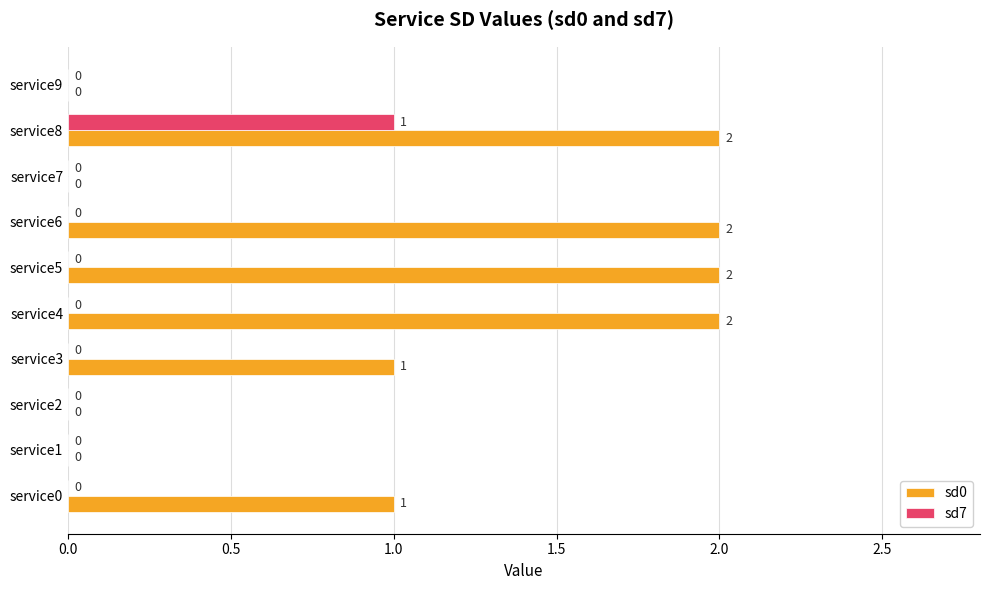

What is the sum of all sd0 values?

10